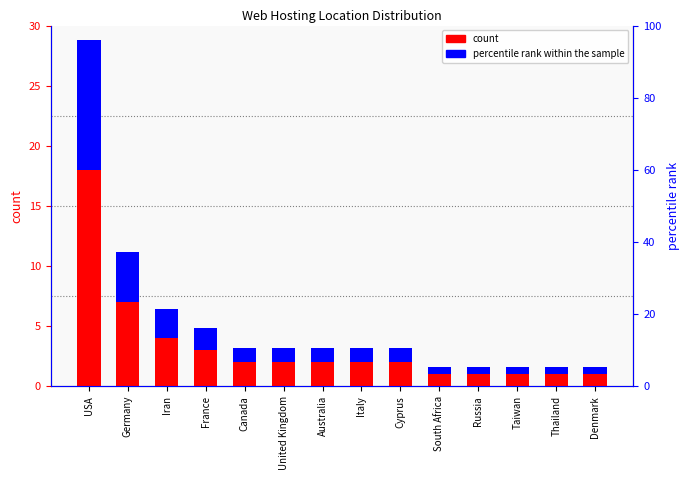

The value of count at South Africa is 1.0. True or false?

True